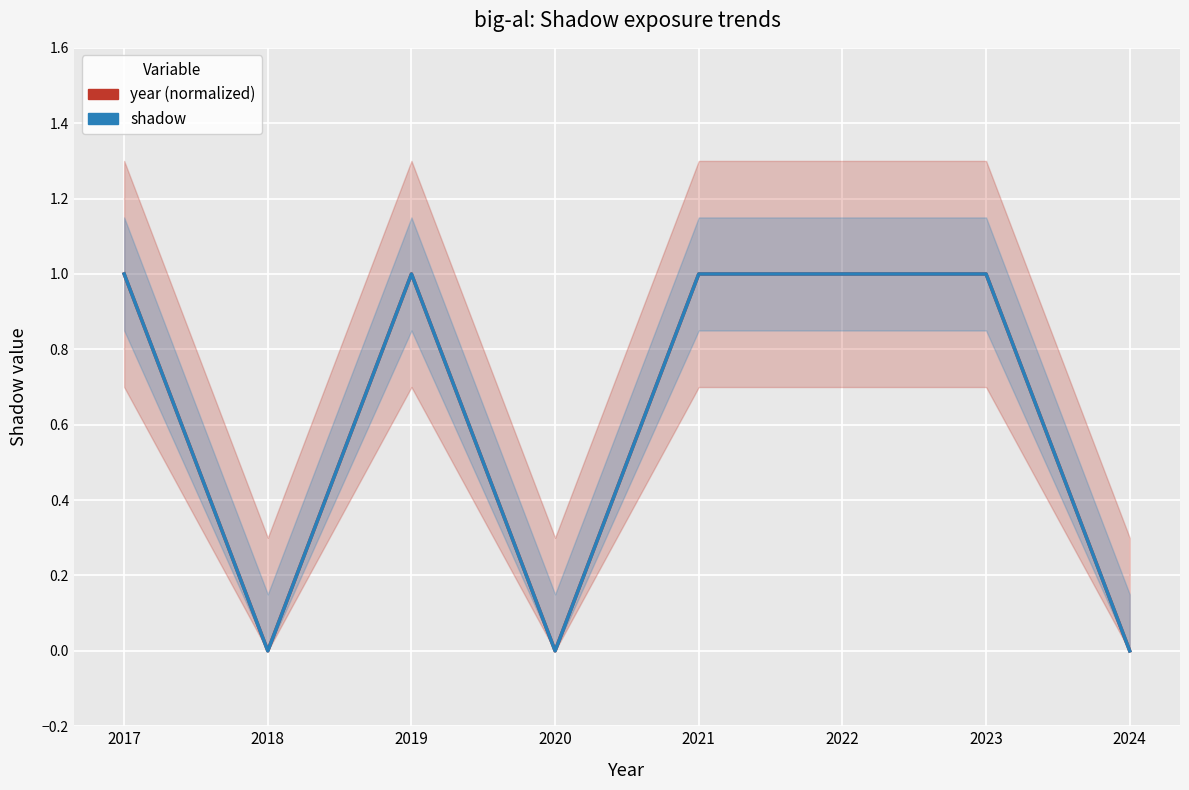

At which label does year (normalized) reach its minimum?

2018